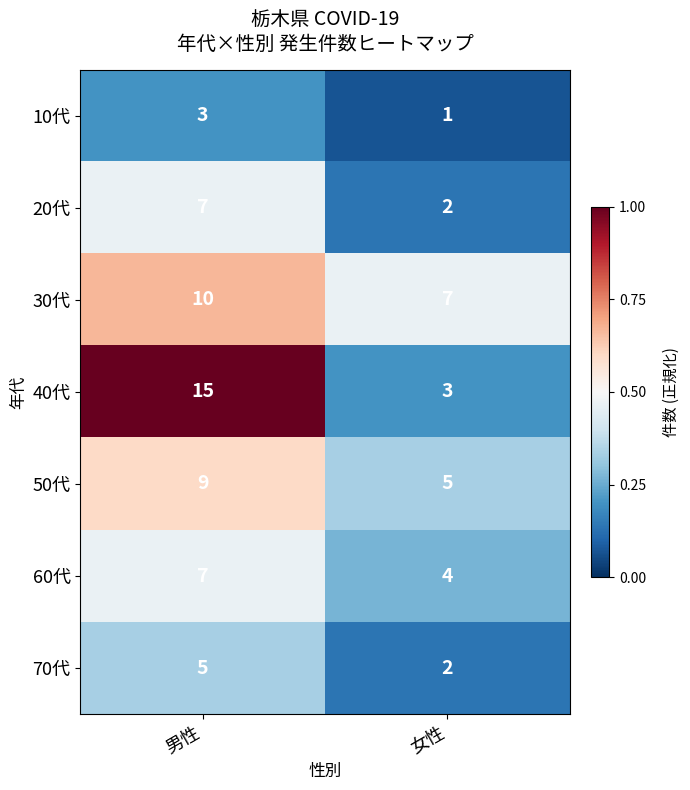

What is the approximate value of 30代 at 女性?

7